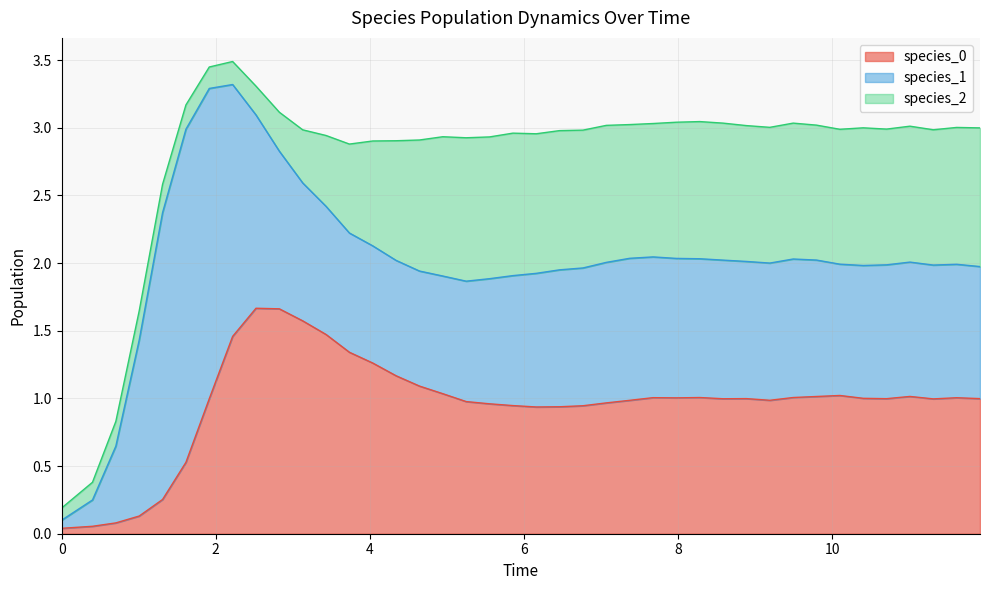

What is the value of the species_0 point at the 24th from the left?

1.0